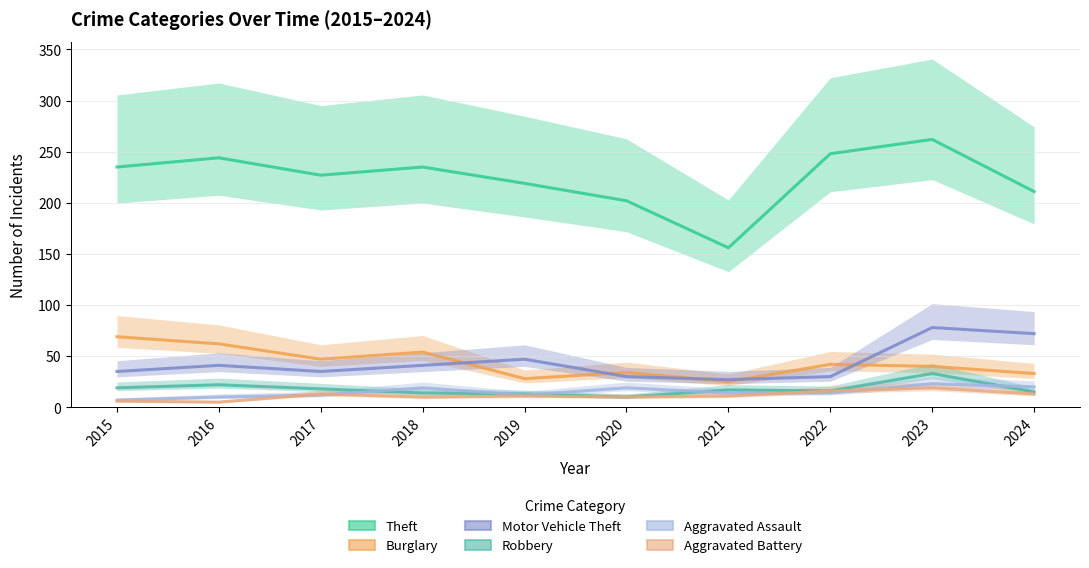

Which category has the lowest value in the Aggravated Assault series?

2015